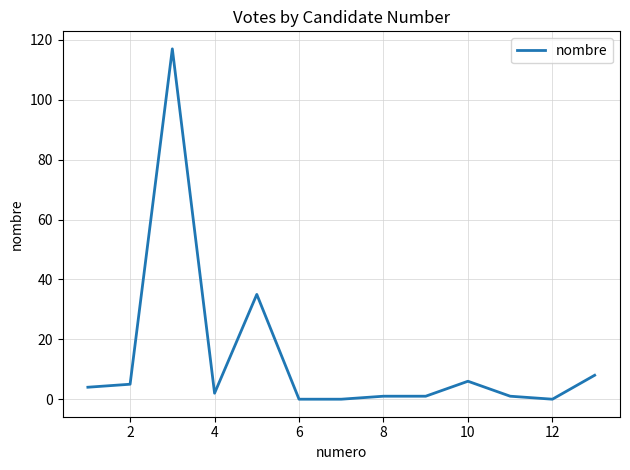

Reading left to right, list all the values displayed in this chart.

4	5	117	2	35	0	0	1	1	6	1	0	8